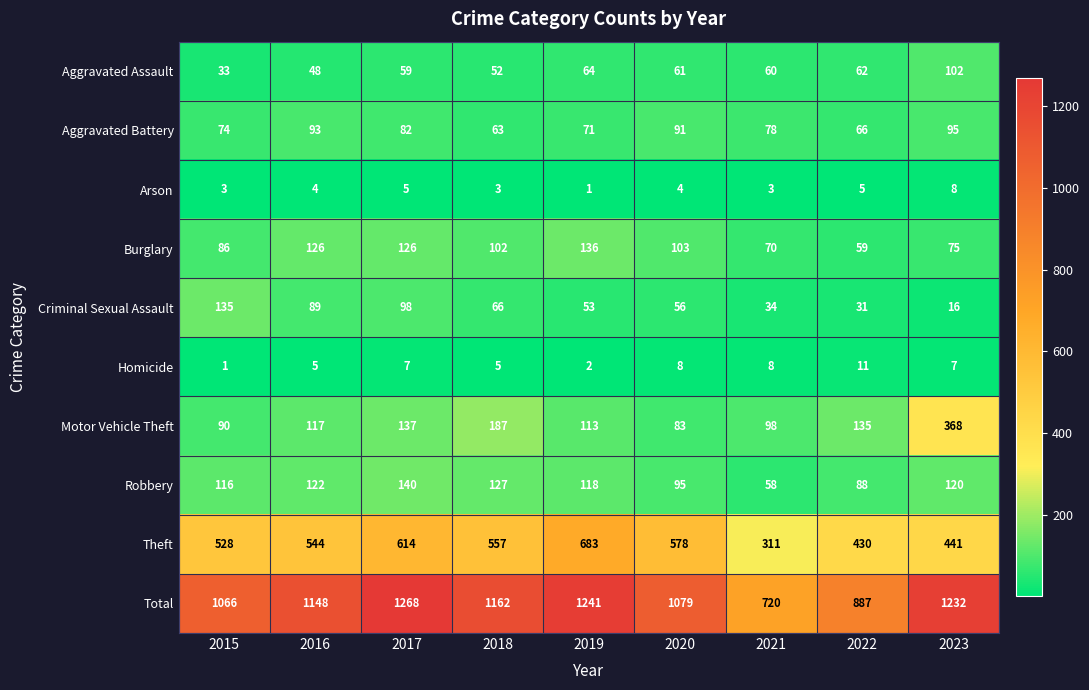

Which series has the largest range (max minus min)?

Total